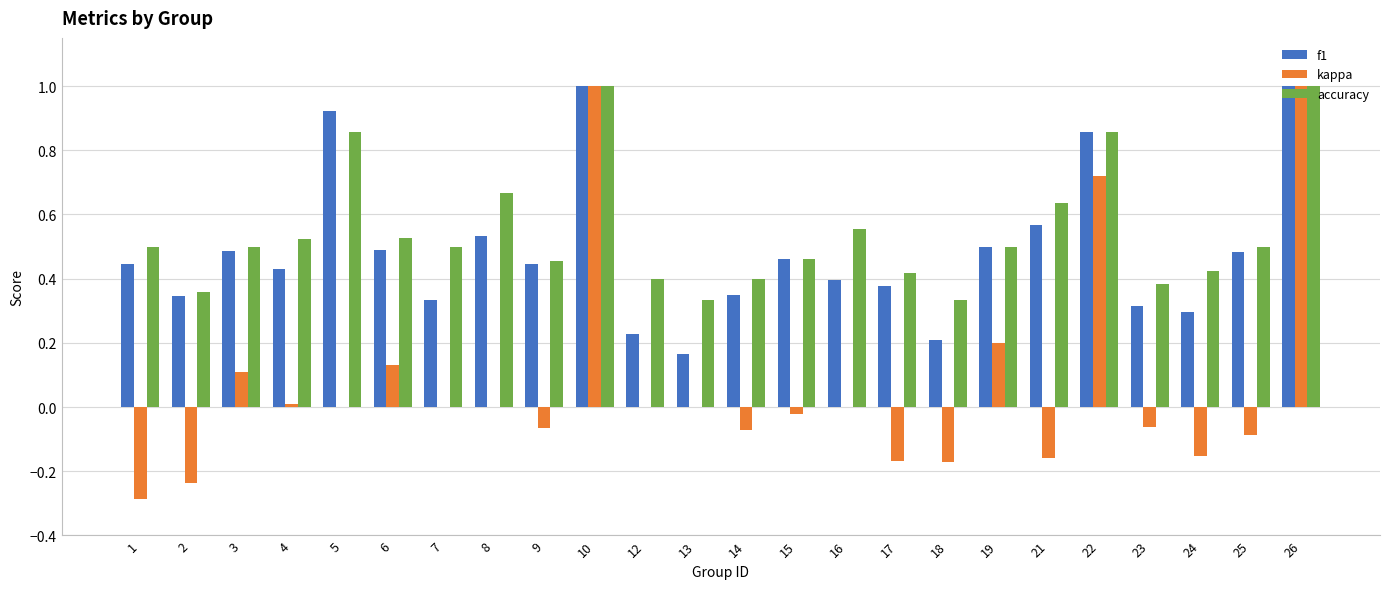

Between 8 and 17, which series saw the biggest shift?

accuracy